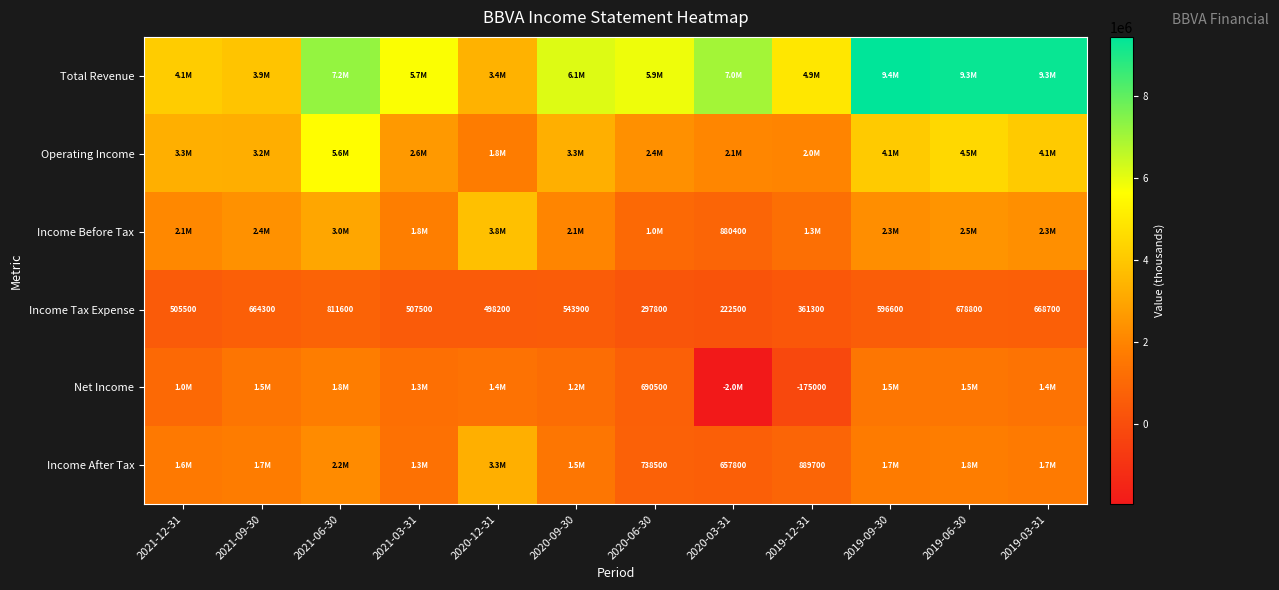

Where is Income Tax Expense nearest to the value 517050?

2021-03-31